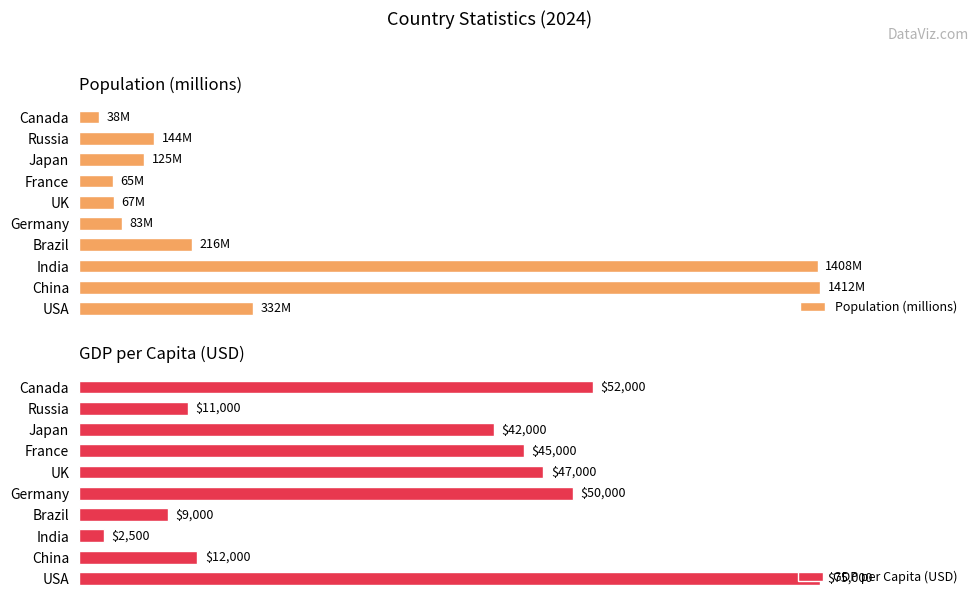

How many values in the GDP per Capita (USD) series exceed 60?

4